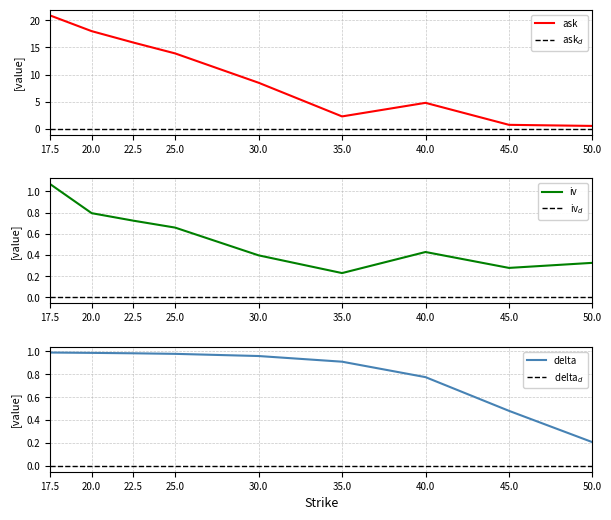

True or false: delta$_d$ and iv cross at least once.

False